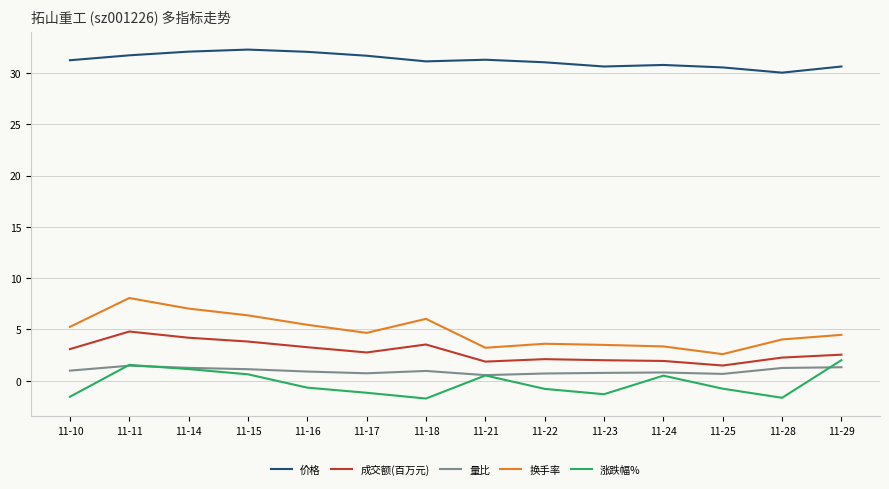

Is it true that 价格 equals 54.4 at 11-24?

False